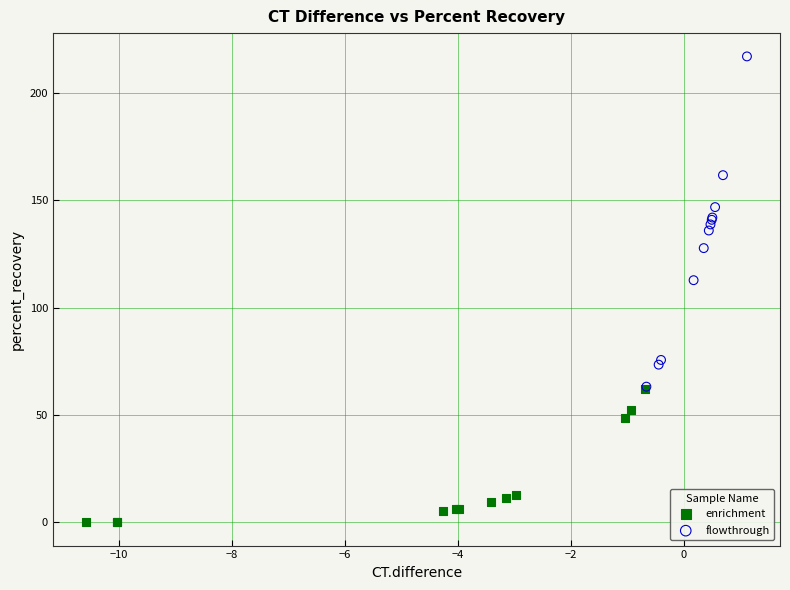

What are all the series names shown in the legend?

enrichment, flowthrough